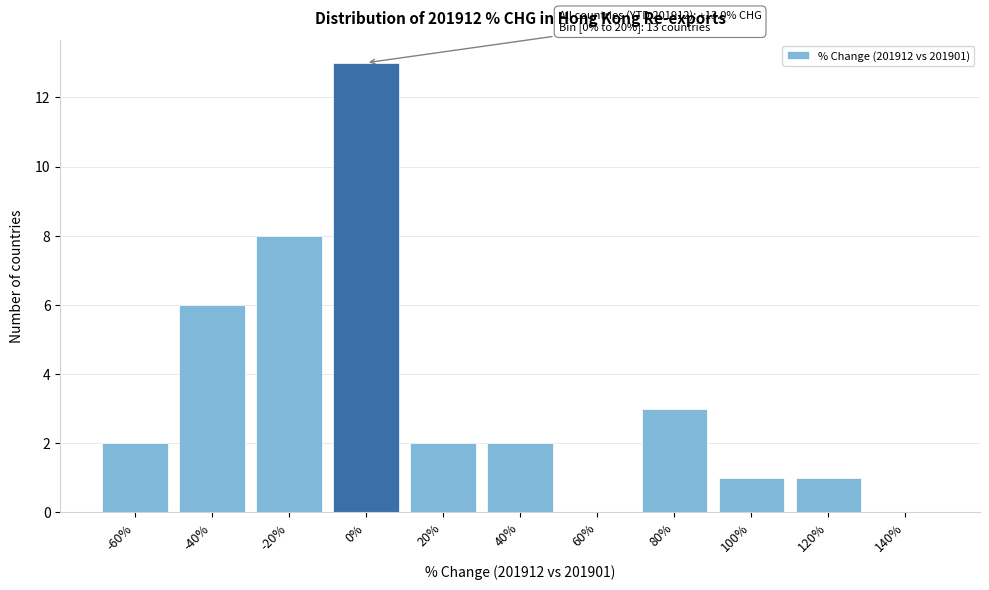

Reading left to right, extract all data points from this chart.

-60%=2	-40%=6	-20%=8	0%=13	20%=2	40%=2	60%=0	80%=3	100%=1	120%=1	140%=0